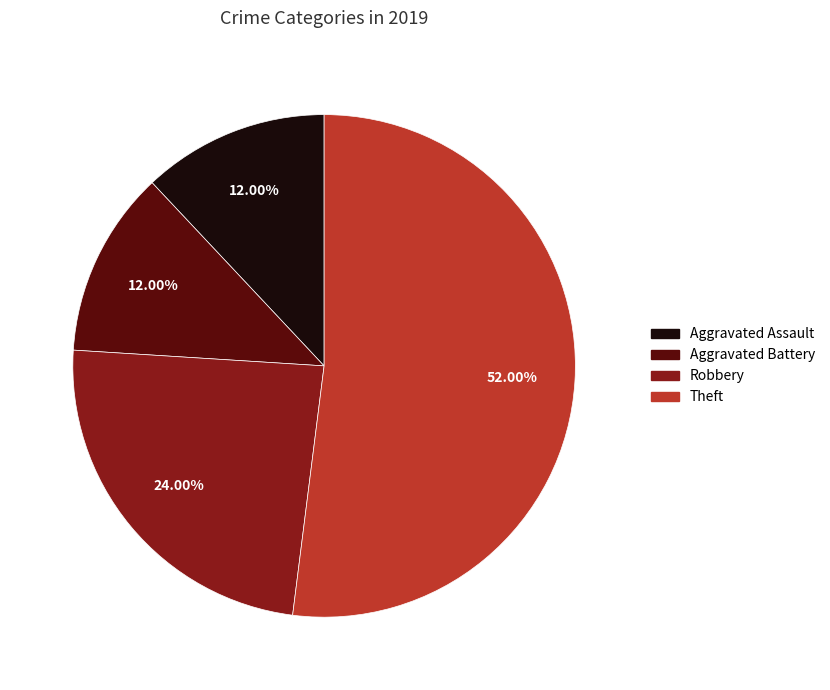

To the nearest percent, what percentage of the pie is Theft?

52%